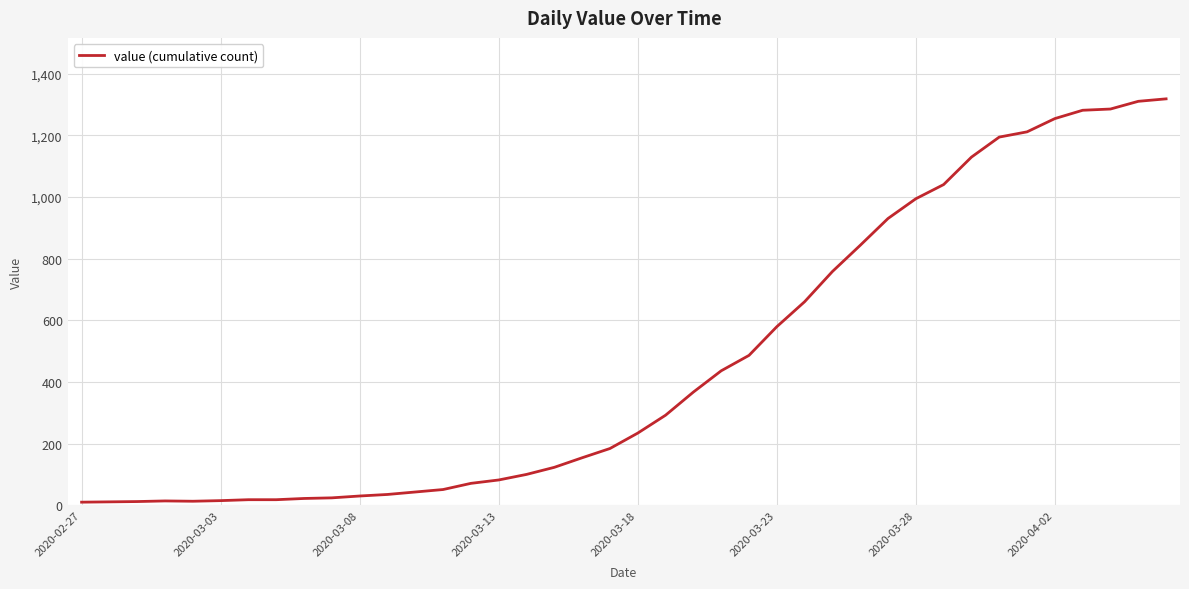

What is the greatest value displayed?

1318